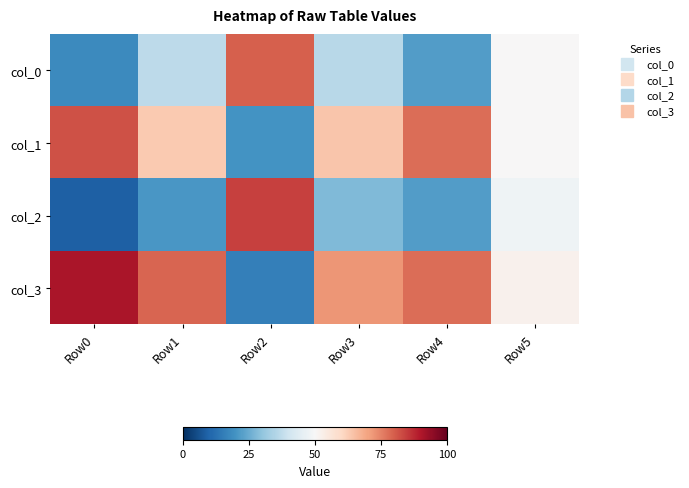

At which category is the sum across all series the highest?

Row0